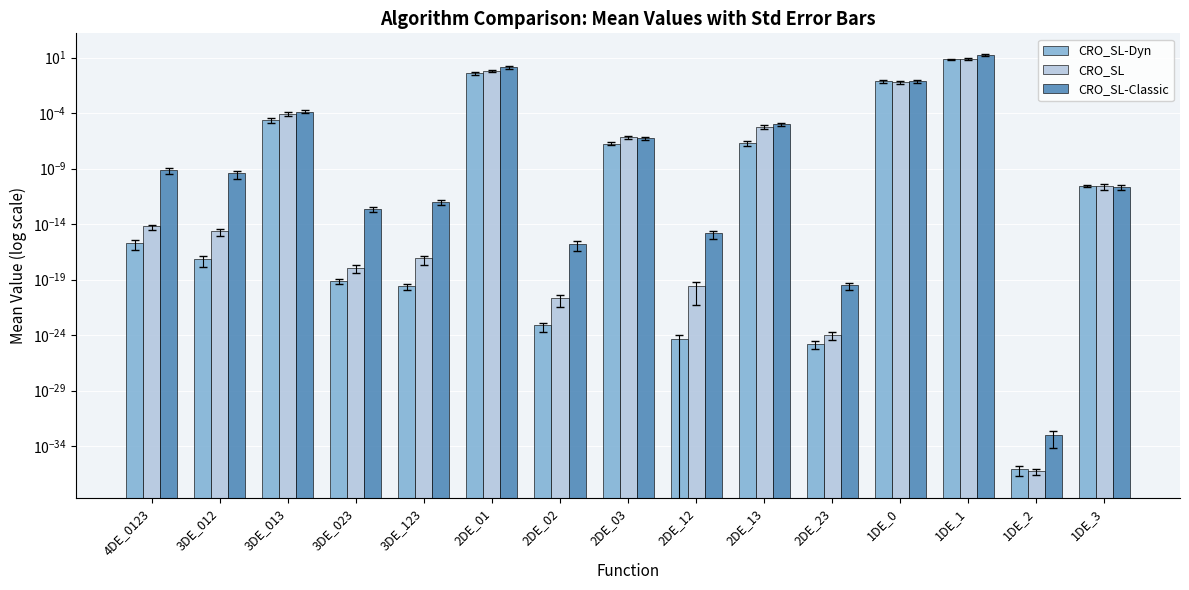

At which label does CRO_SL-Dyn reach its minimum?

1DE_2